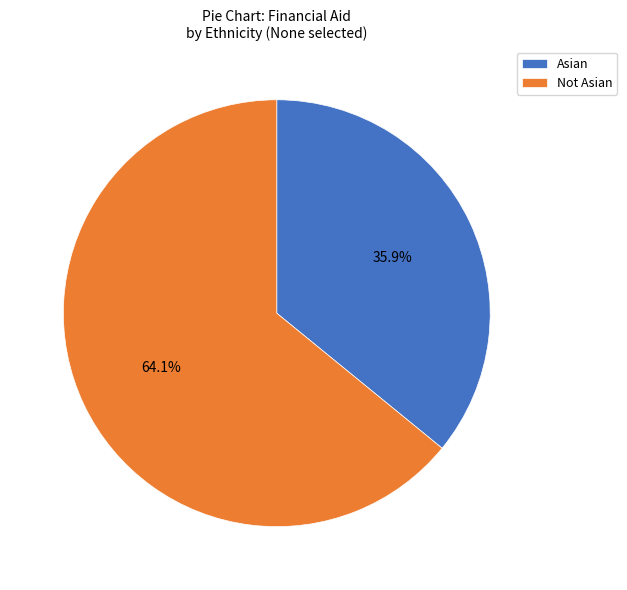

Does Not Asian account for over 50% of the chart?

Yes